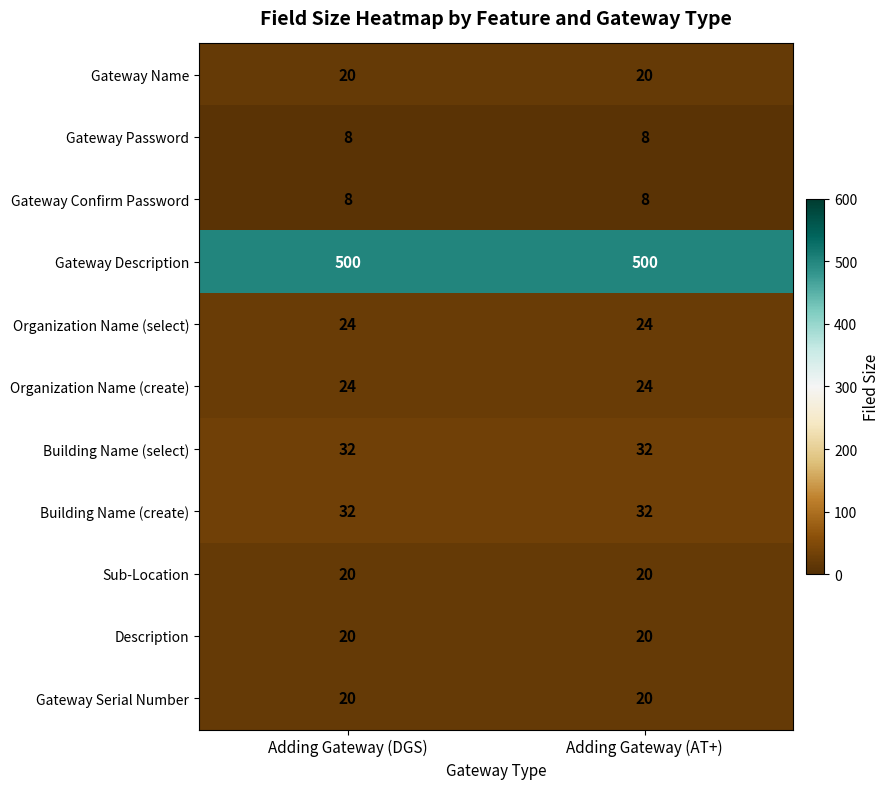

What is the sum of all Gateway Serial Number values?

40